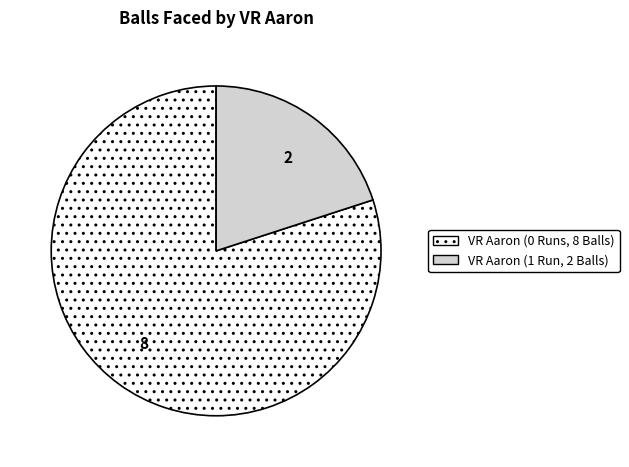

Which category has the biggest portion of the pie?

VR Aaron (0 Runs, 8 Balls)